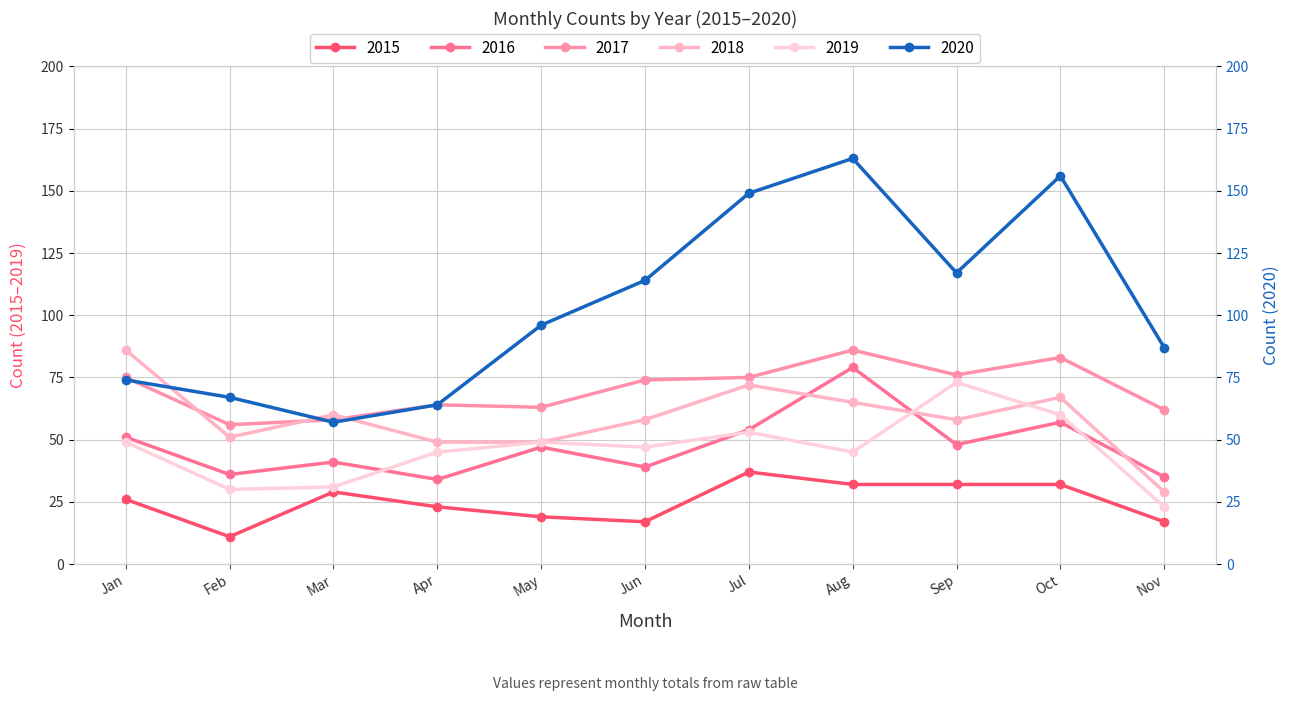

How many series are shown in this chart?

6